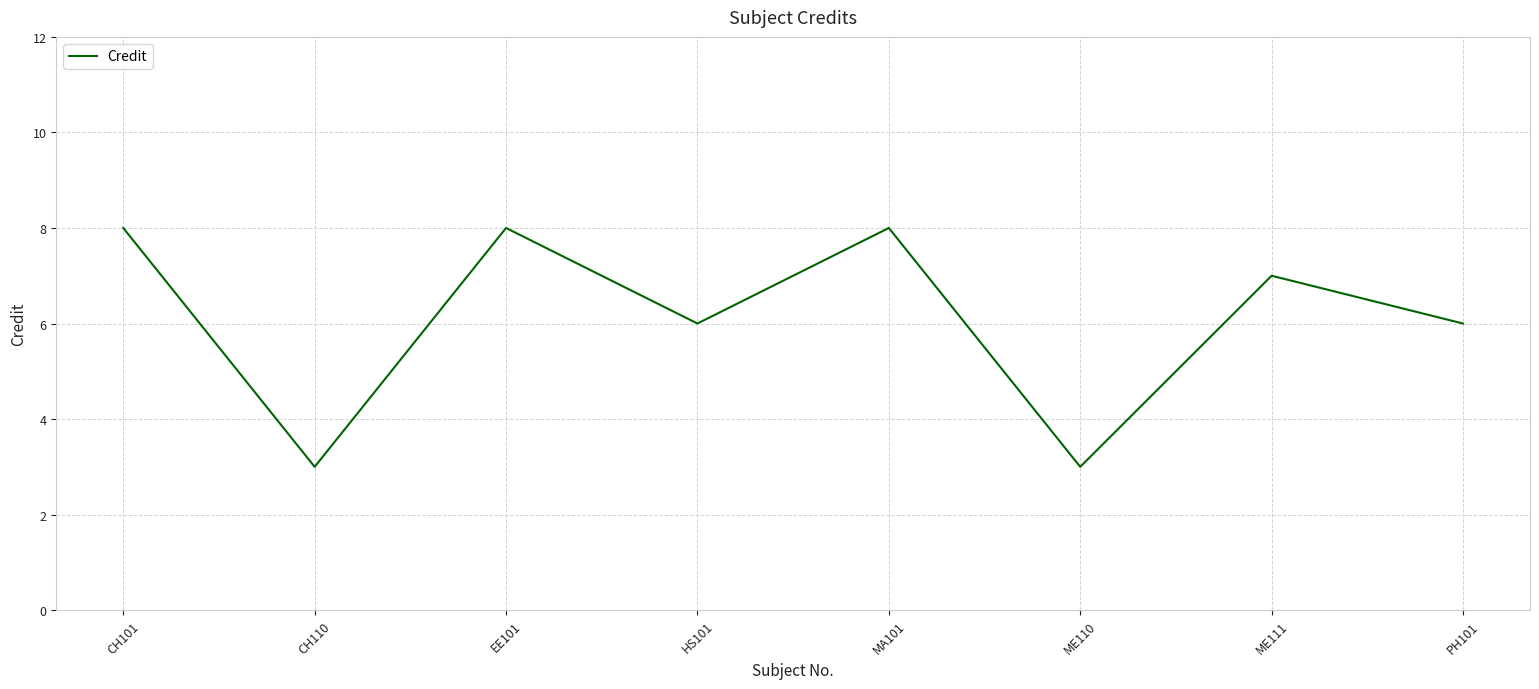

What is the smallest value displayed?

3